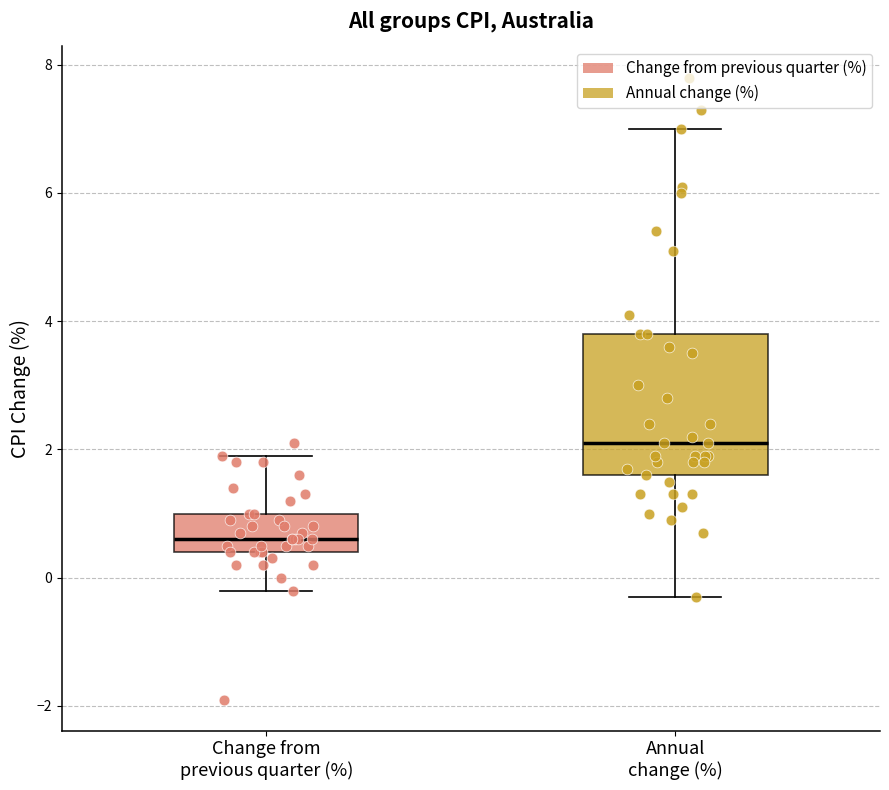

Reading left to right, read every box against the y-axis: the position of its median line, the range the box covers, and the ends of its whiskers. The values are not printed on the chart, so give them approximately, as read against the axis.

Change from previous quarter (%): median 0.6, box 0.4 to 1.0, whiskers -0.2 to 2.0
Annual change (%): median 2.2, box 1.6 to 3.8, whiskers -0.2 to 7.0